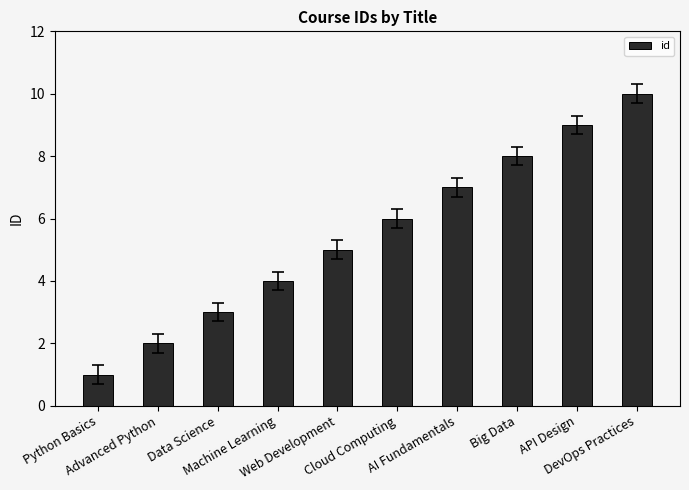

Between Python Basics and AI Fundamentals, which is larger?

AI Fundamentals